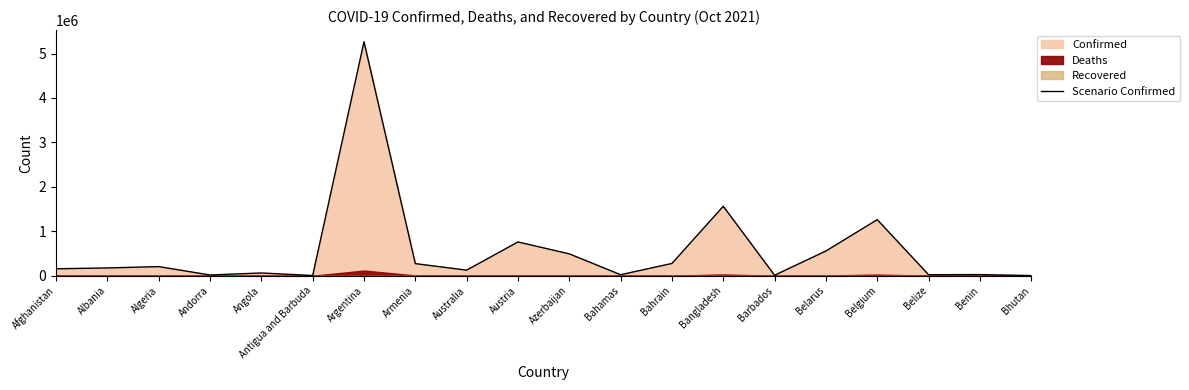

What is the label of the 5th point from the right?

Belarus